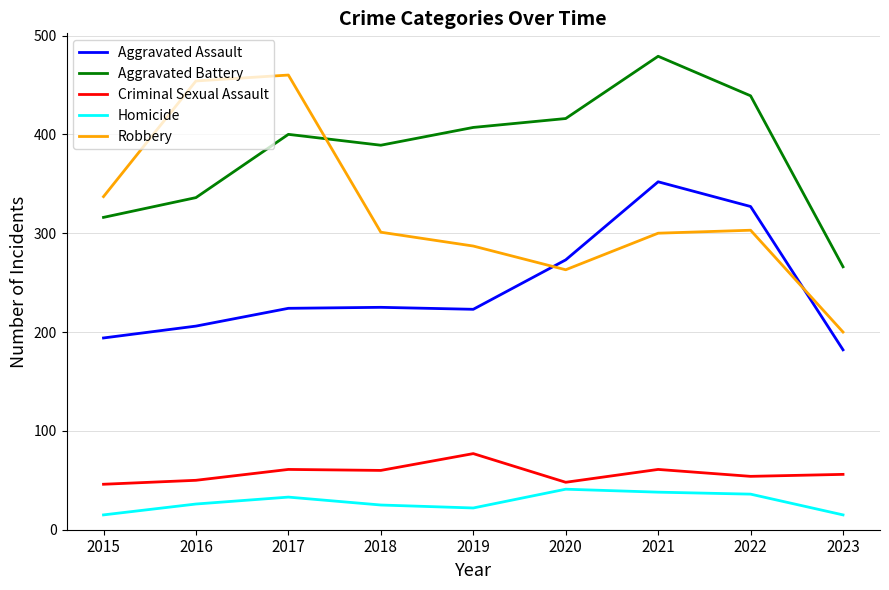

At 2019, list the series in order from smallest to largest.

Homicide, Criminal Sexual Assault, Aggravated Assault, Robbery, Aggravated Battery